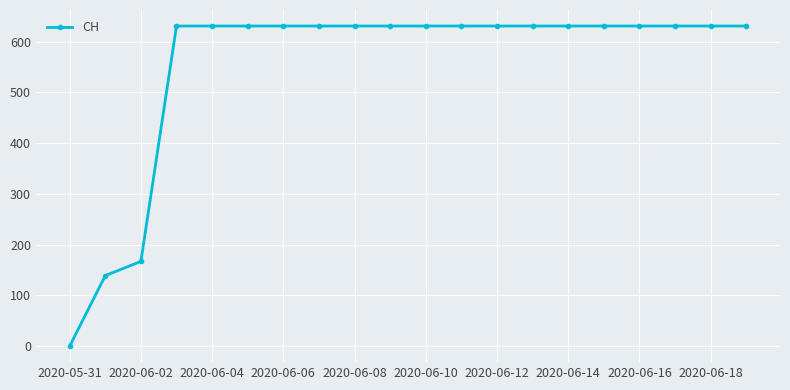

What is the maximum value shown in the chart?

631